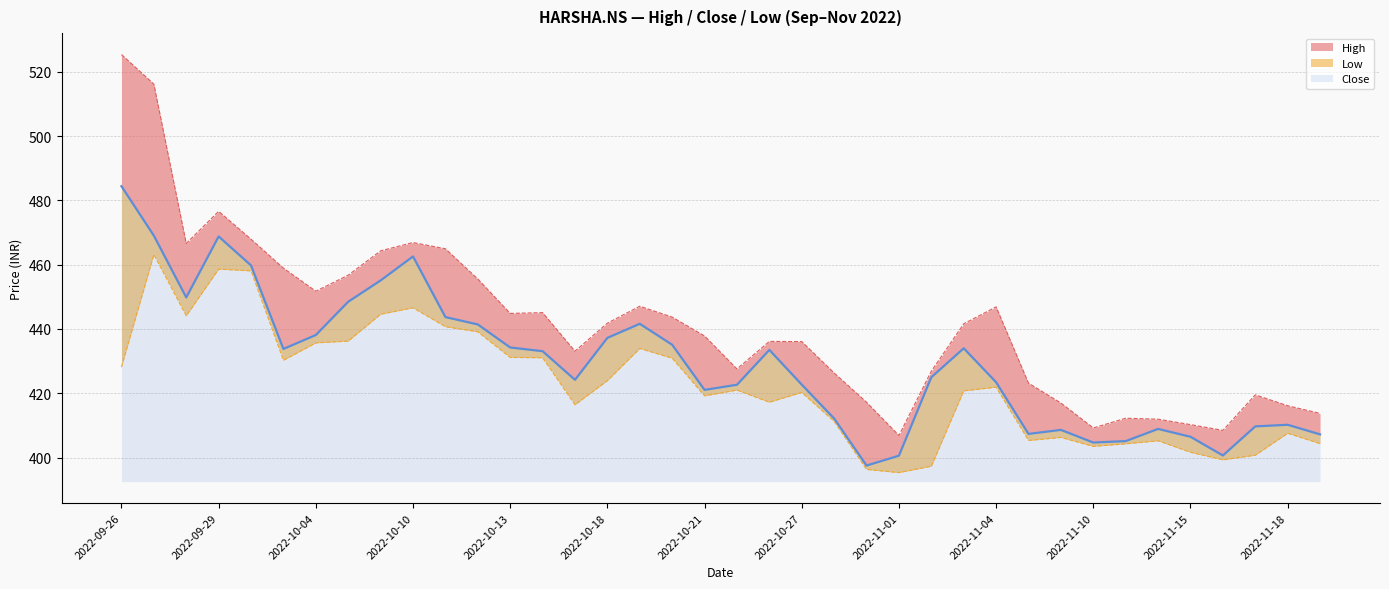

True or false: High has a value of 417.2 at 2022-10-31.

True